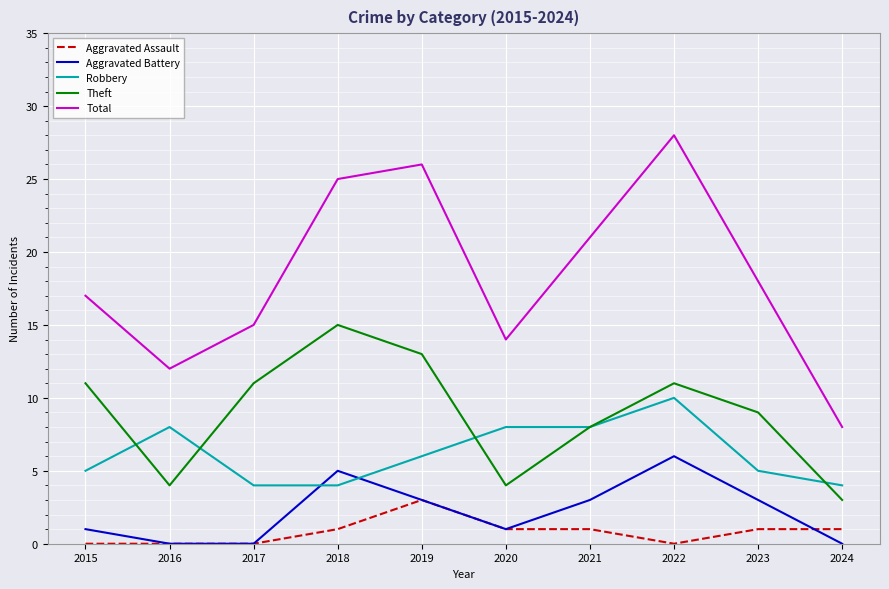

The value of Total at 2015 is 23. True or false?

False